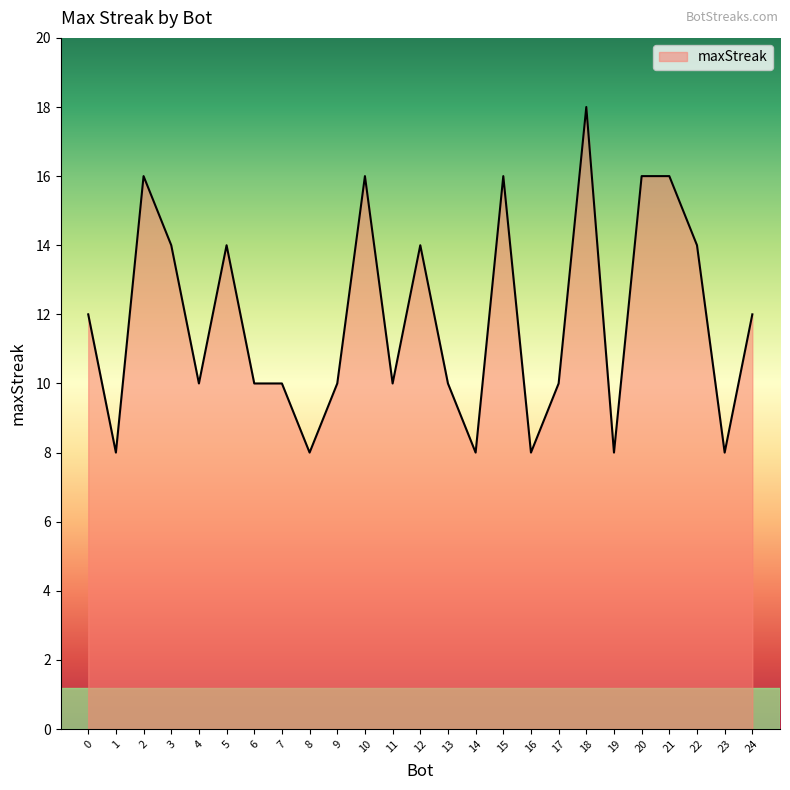

Between 0 and 21, which is larger?

21